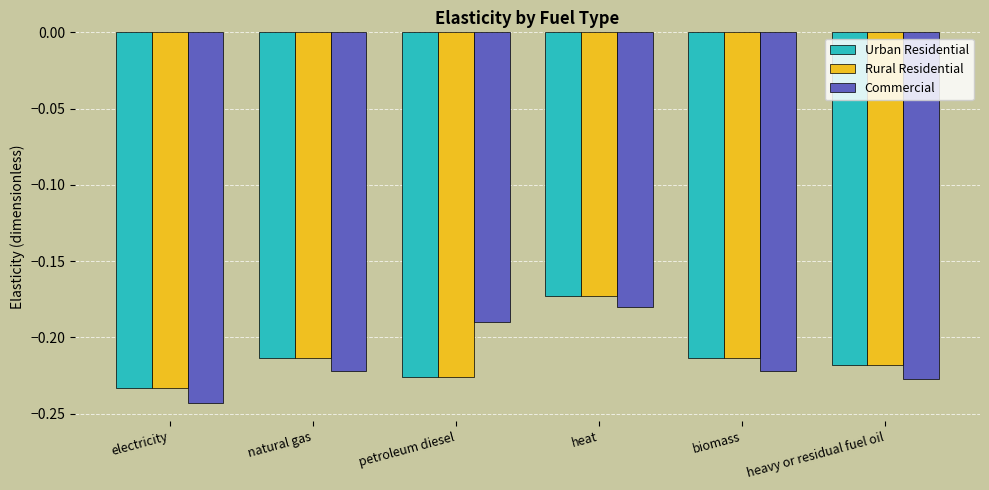

What is the sum of all Commercial values?

-1.3